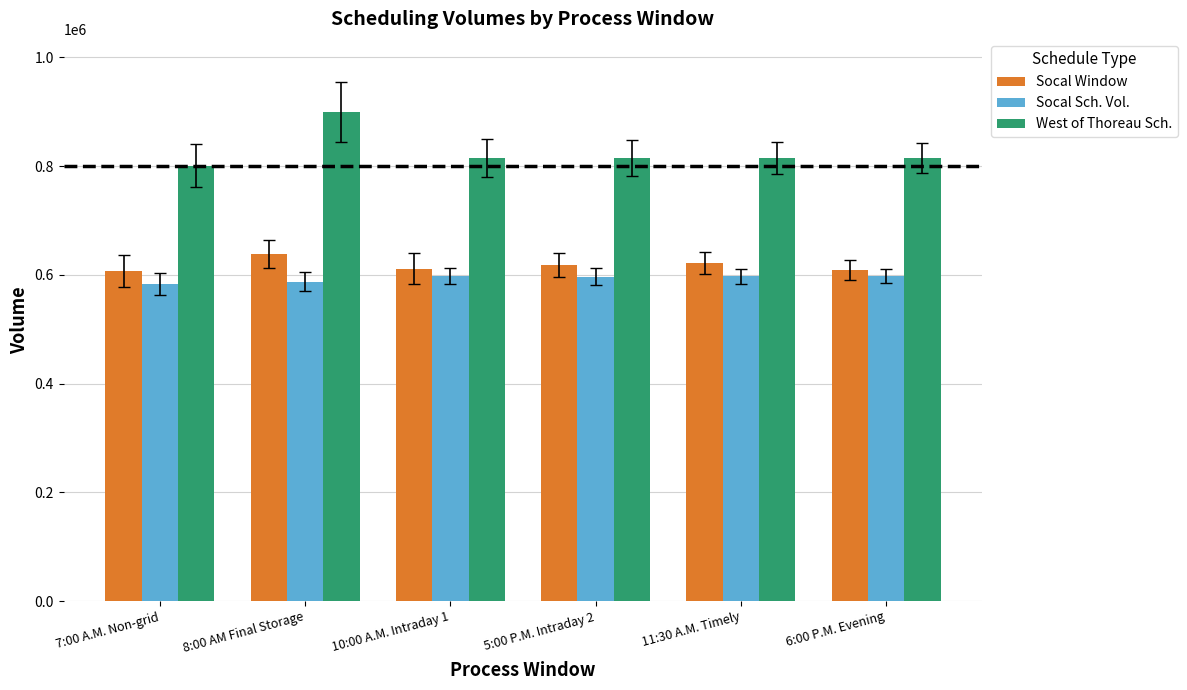

What are all the series names shown in the legend?

Socal Window, Socal Sch. Vol., West of Thoreau Sch.